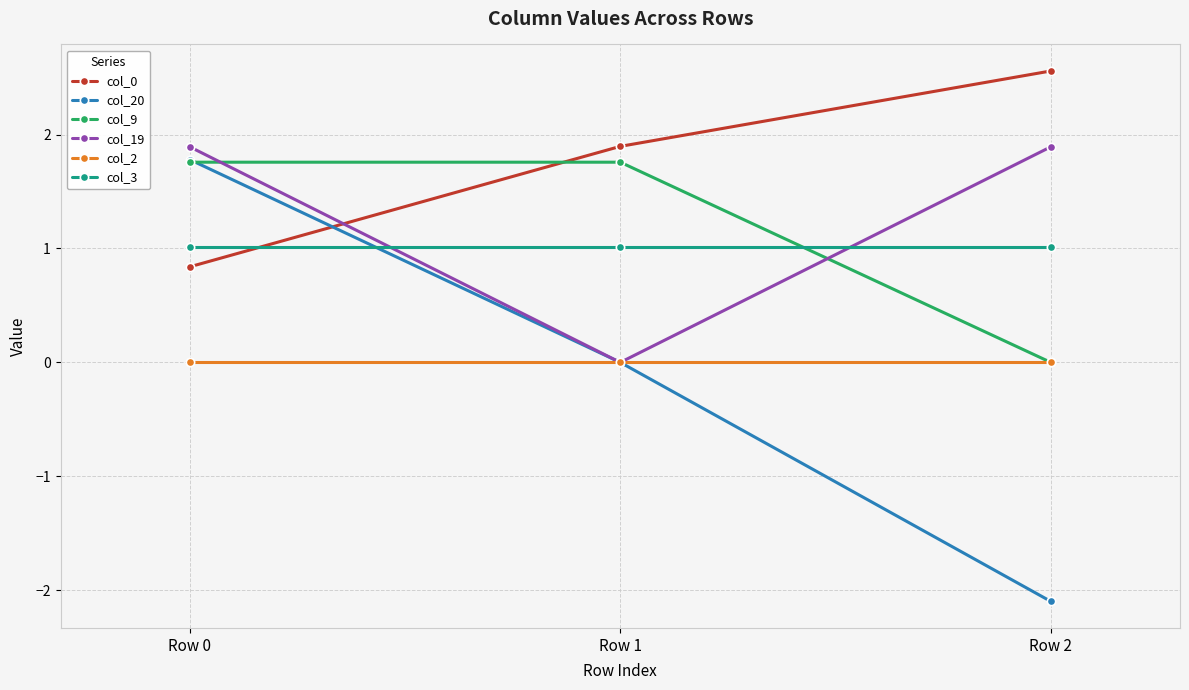

What is the value of the col_9 point at the 1st from the left?

1.8